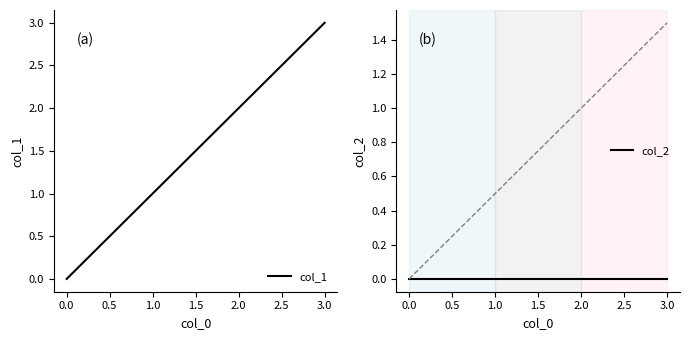

True or false: col_1 and col_2 intersect in this chart.

False